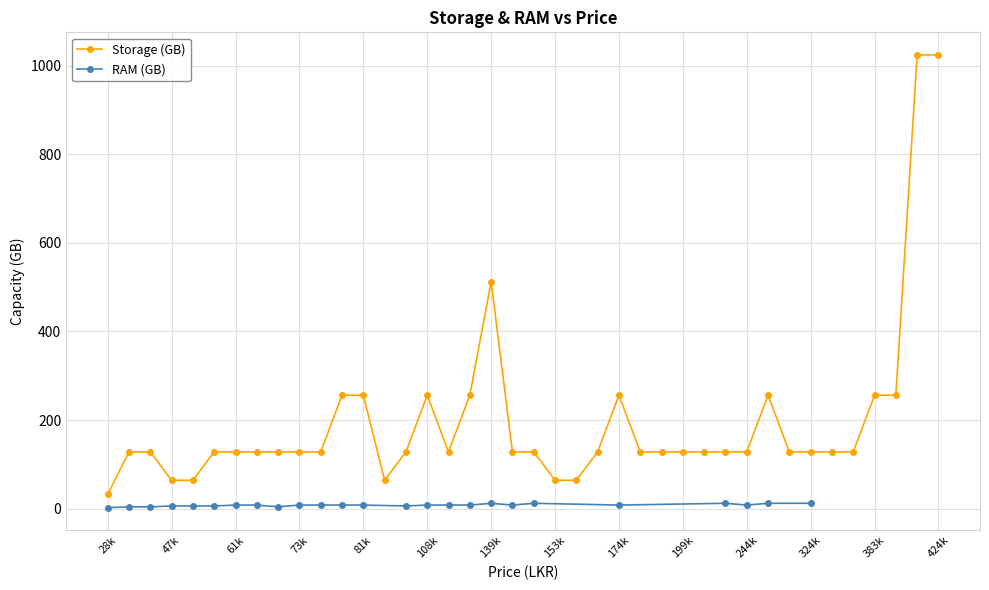

True or false: Average RAM (GB) and Average Storage (GB) intersect in this chart.

False